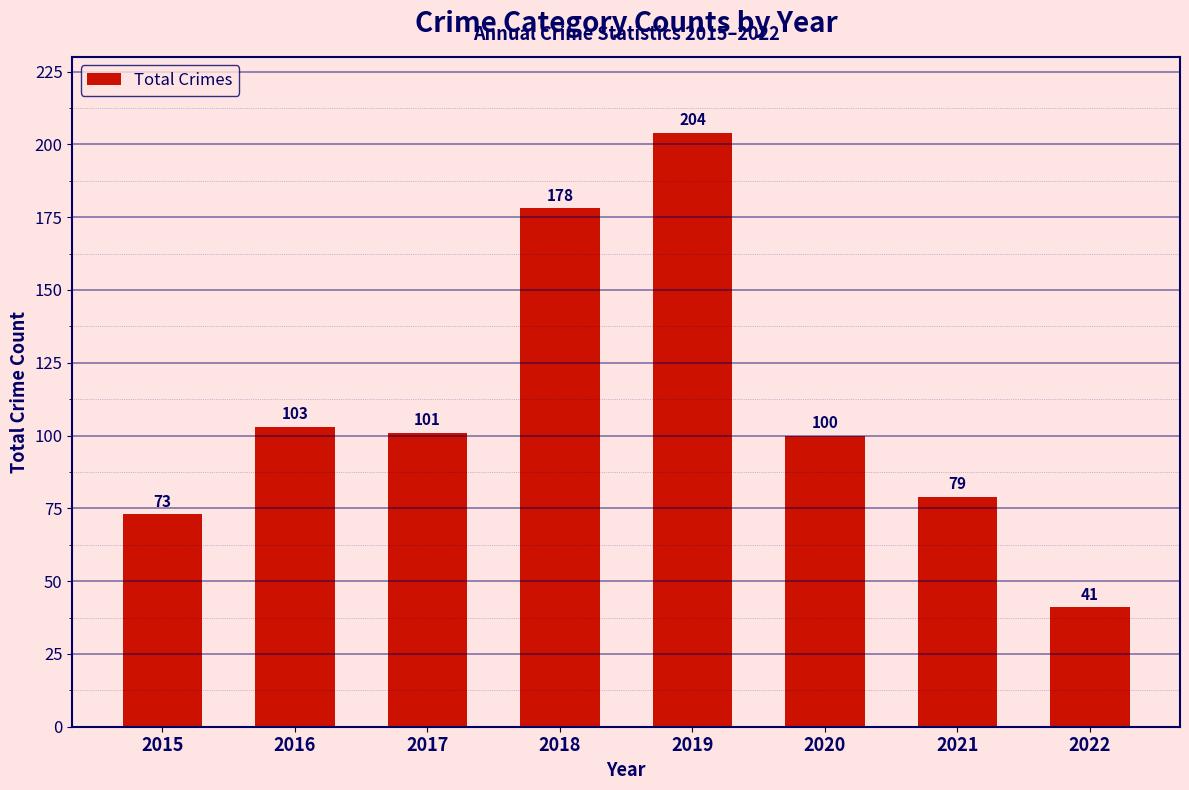

Read the value at 2017, to the nearest 5.

100